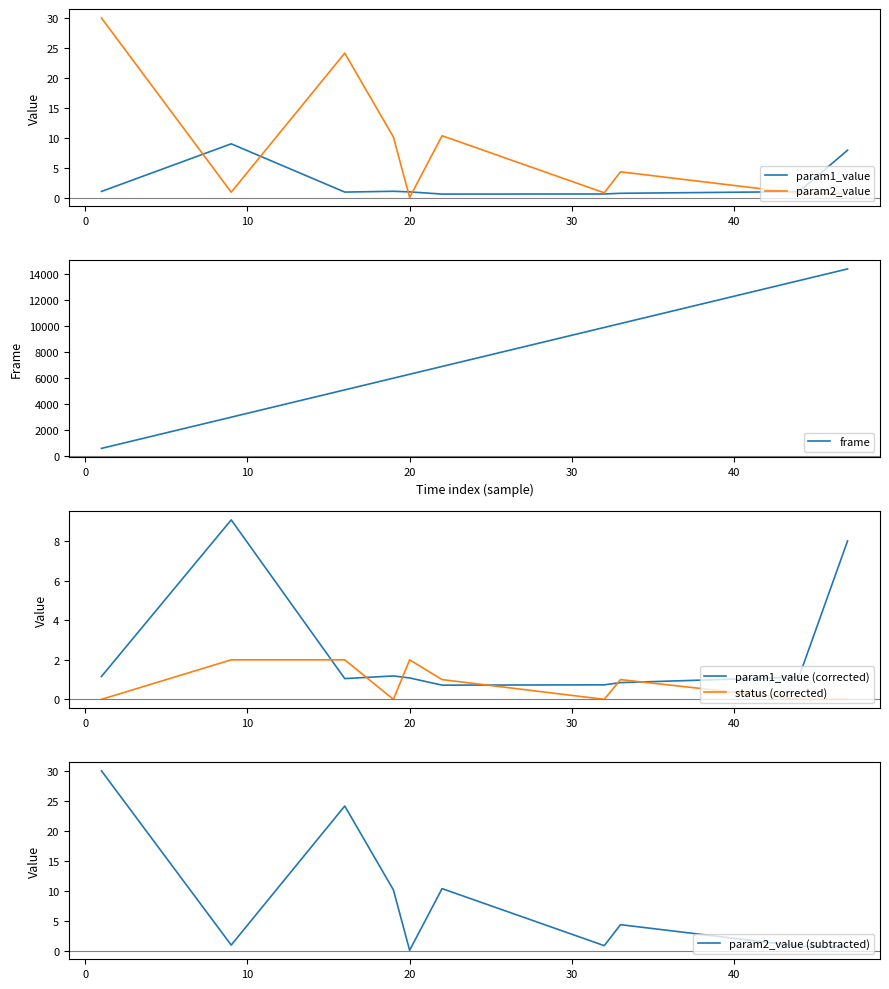

How many status (corrected) values are between 0 and 2?

10